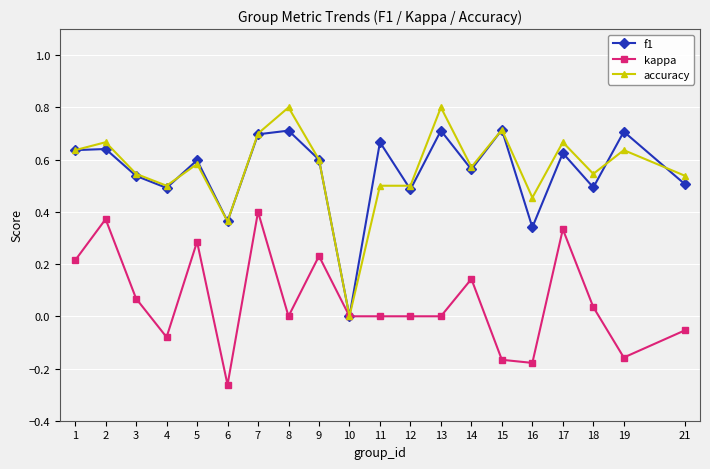

The value of f1 at 19 is 0.7. True or false?

True